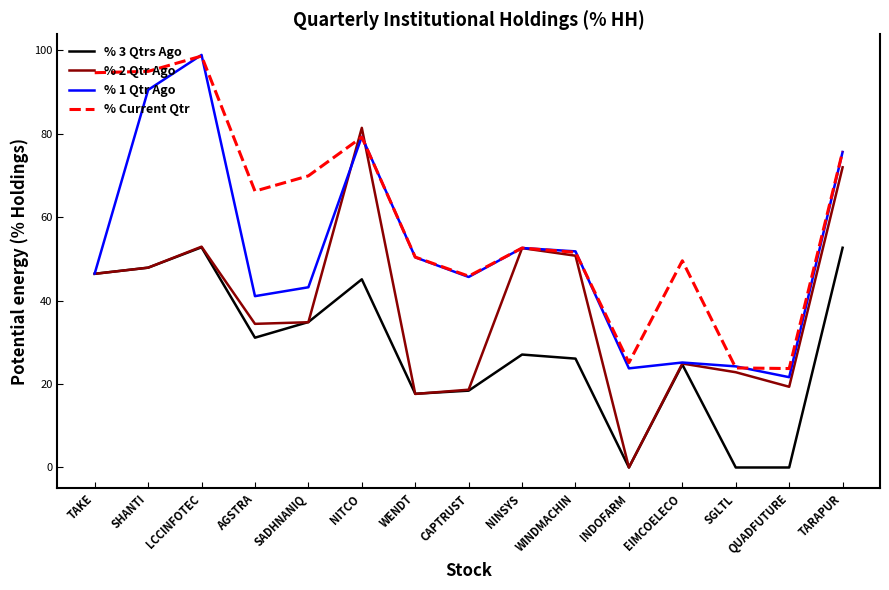

Does the chart have visible grid lines?

No